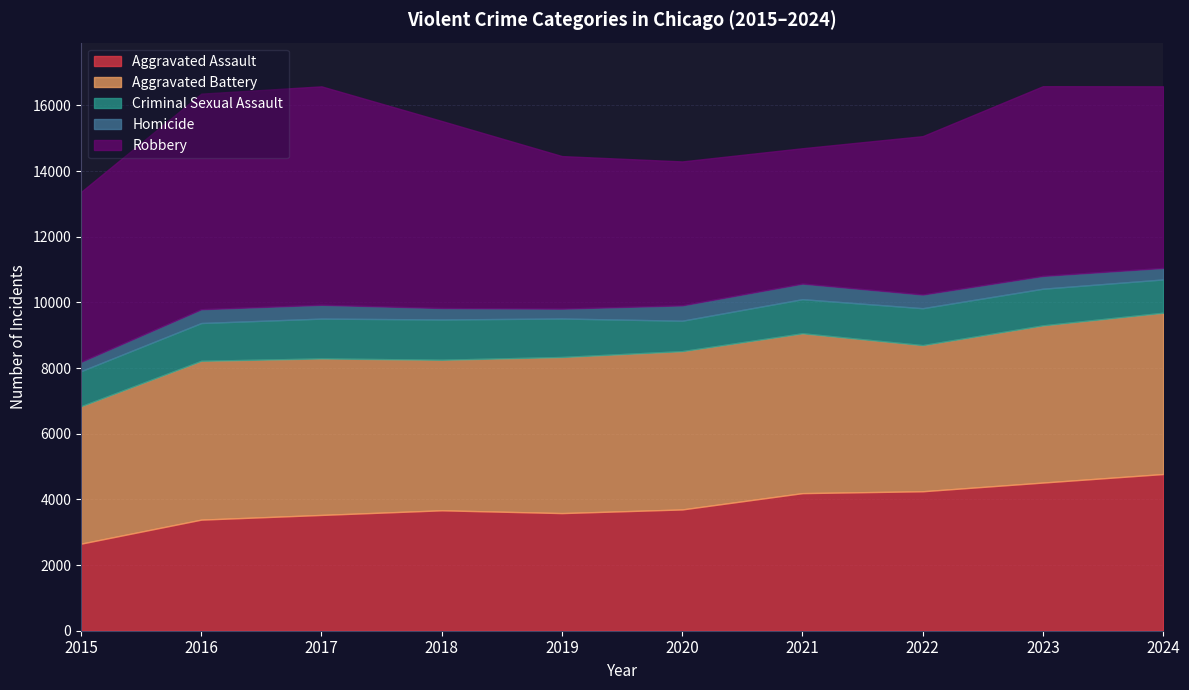

Where is the first local maximum for Aggravated Battery?

2016